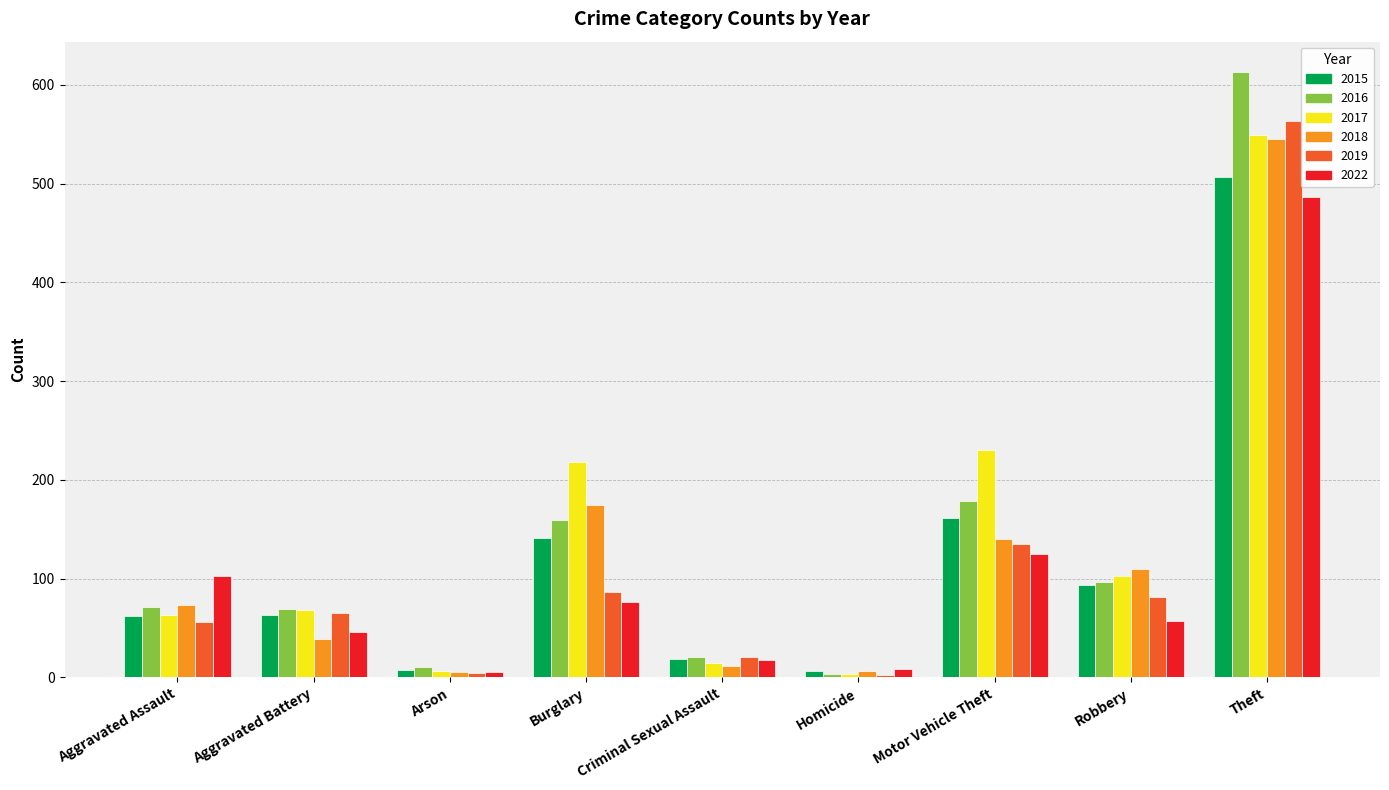

What is the maximum value for 2022?

486